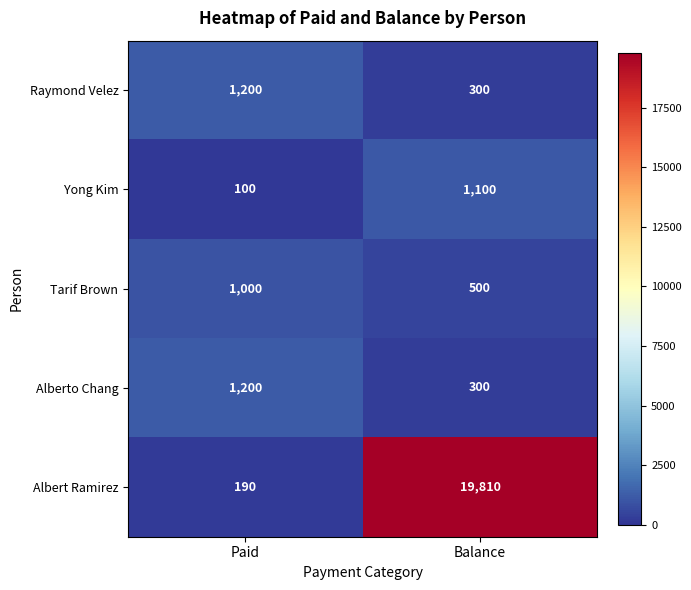

Which series changed the most between Paid and Balance?

Albert Ramirez